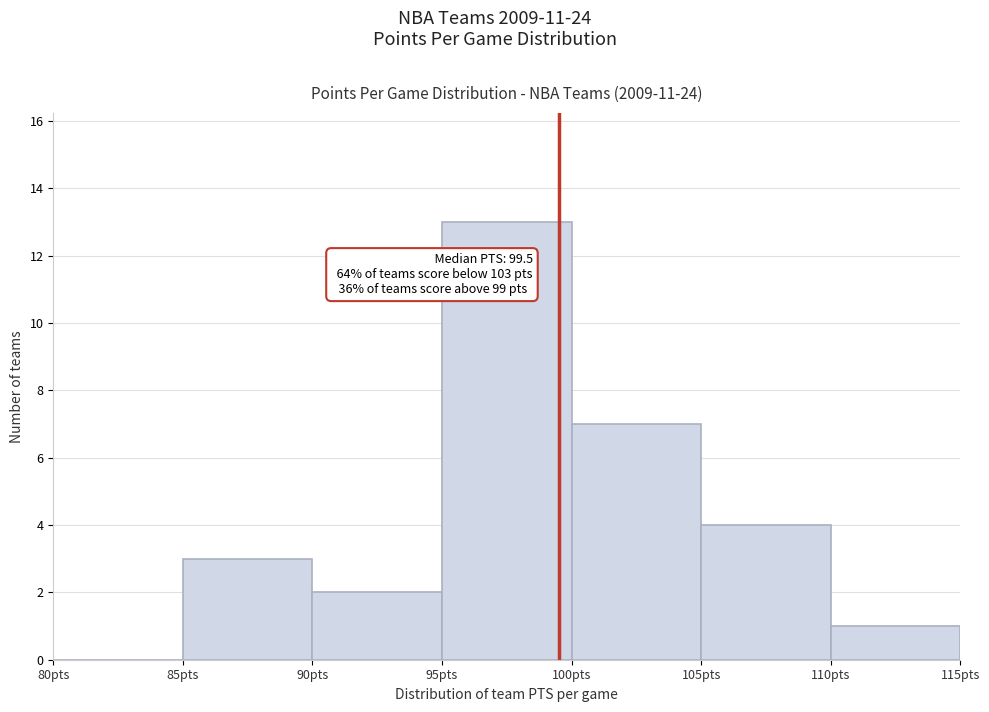

Over which range of the x-axis is the bar tallest?

95 to 100